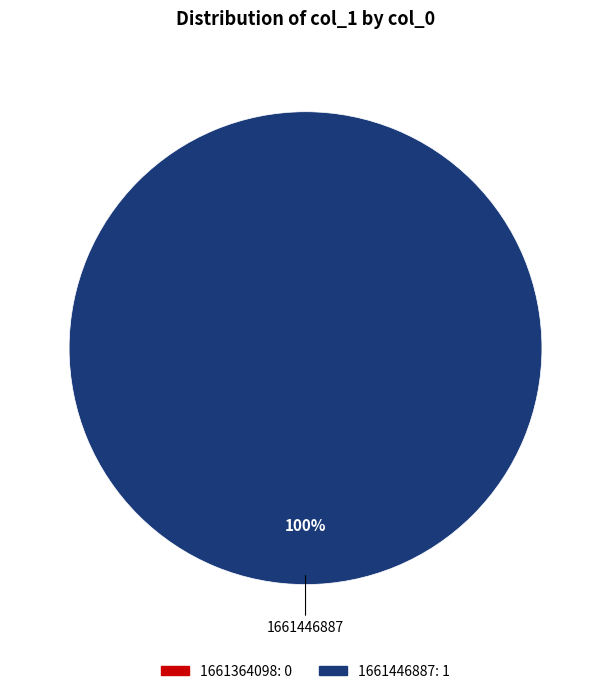

The 1661364098 slice represents 0% of the pie. True or false?

True